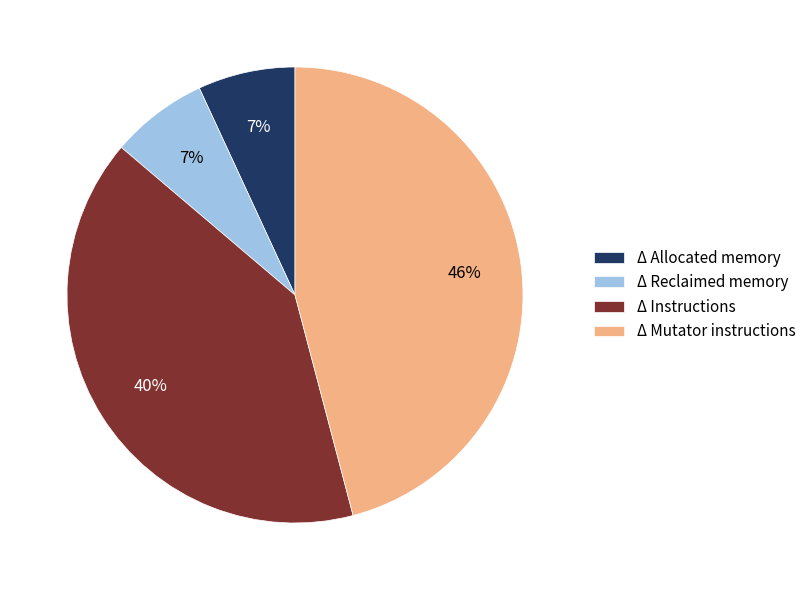

What is the ratio of the value at Δ Allocated memory to the value at Δ Reclaimed memory?

1.0